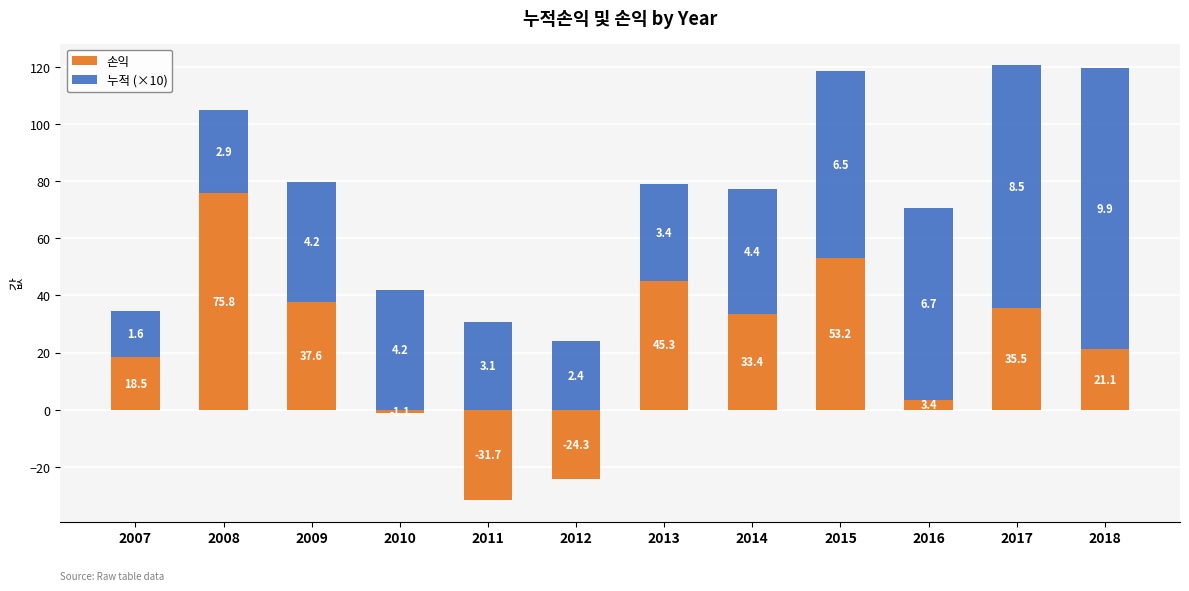

What is the sum of the 누적 (×10) values at 2012 and 2010?

66.0